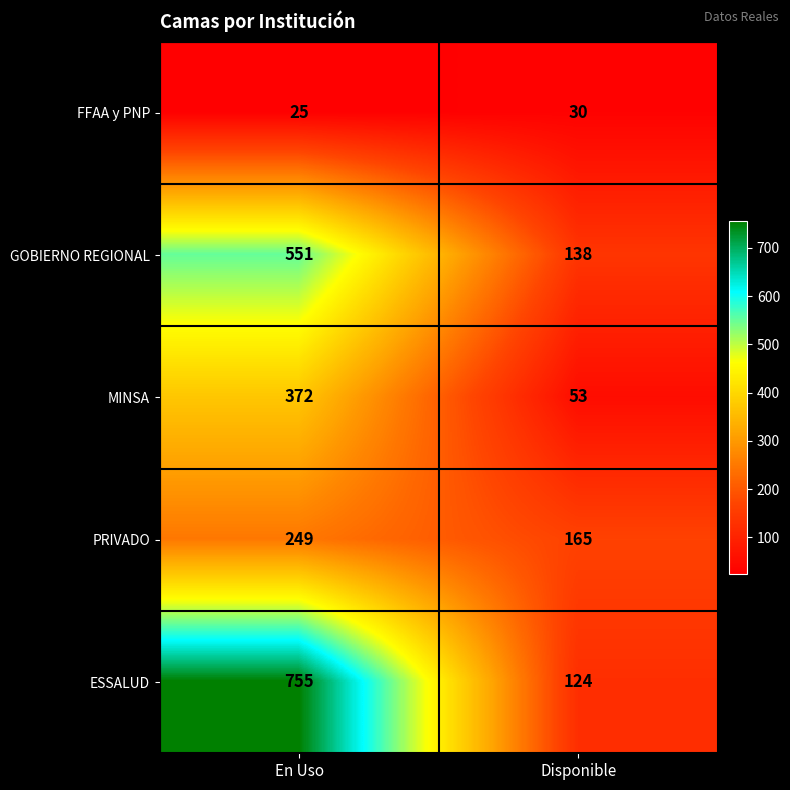

Is it true that PRIVADO equals 351 at En Uso?

False